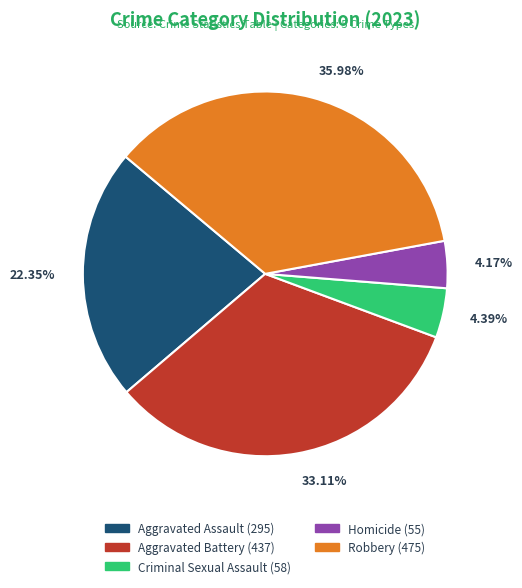

Is there any slice that represents more than half of the pie?

No